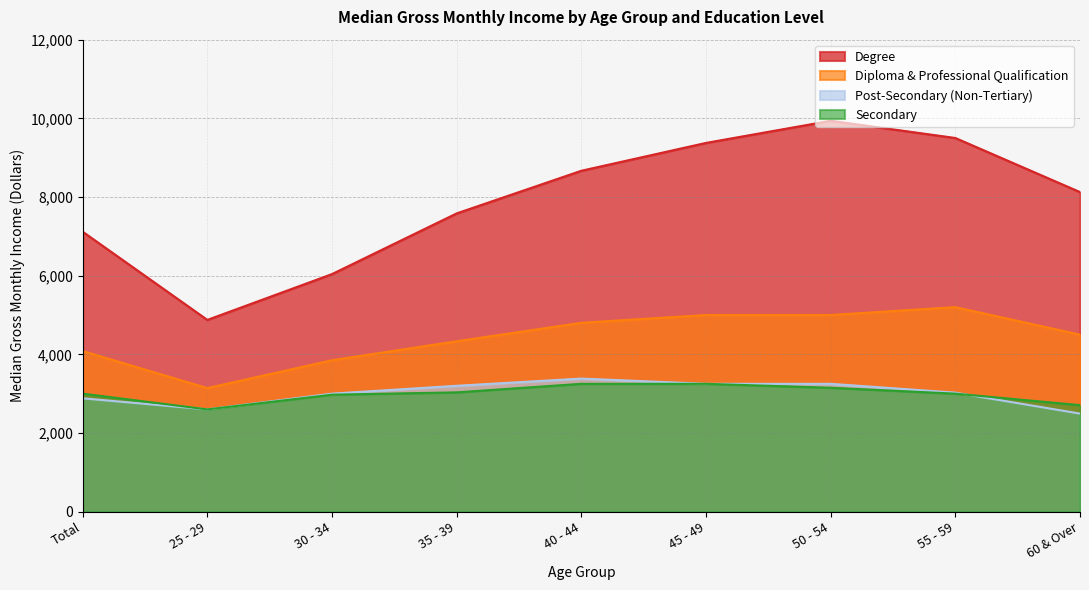

Reading left to right, transcribe all the data shown in this chart.

Degree: 7117	4875	6040	7583	8667	9375	9938	9500	8125
Diploma & Professional Qualification: 4083	3142	3850	4333	4802	5000	5000	5200	4500
Post-Secondary (Non-Tertiary): 2882	2600	3000	3200	3383	3250	3250	3025	2493
Secondary: 3000	2600	2974	3033	3250	3250	3150	3000	2708